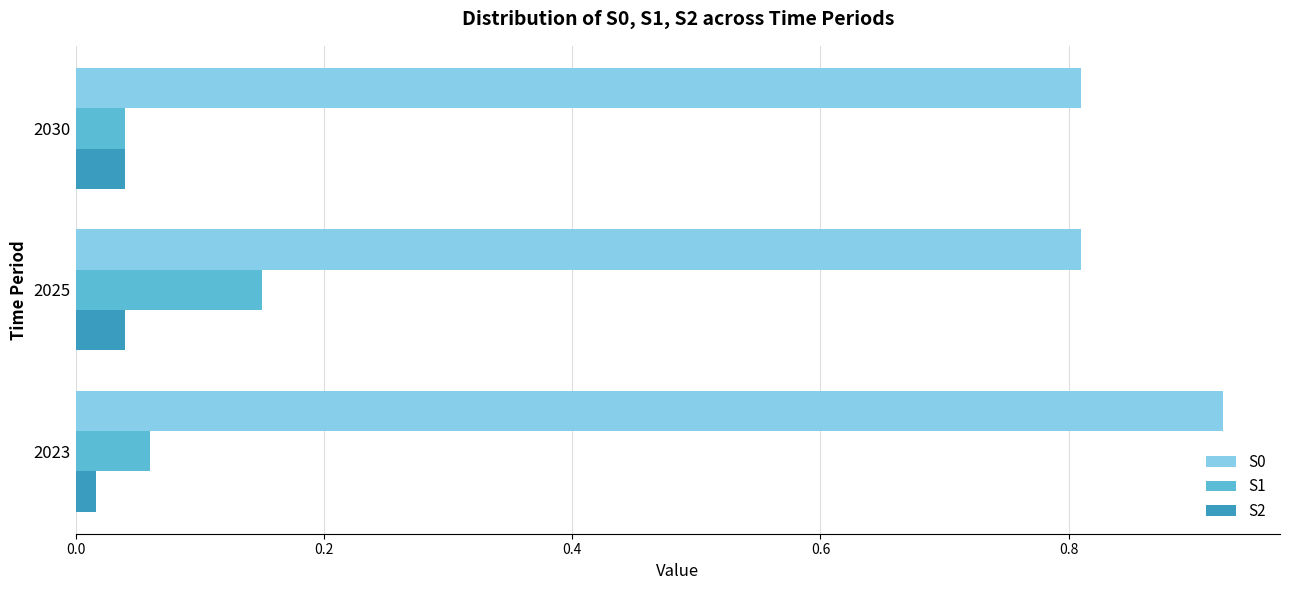

The S2 series shows 0.1 at 2025. True or false?

False